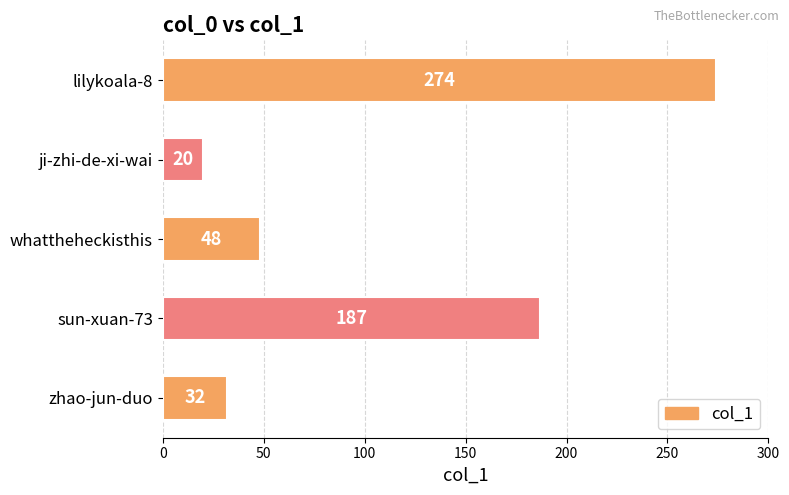

Is it true that the value at ji-zhi-de-xi-wai is 20?

True